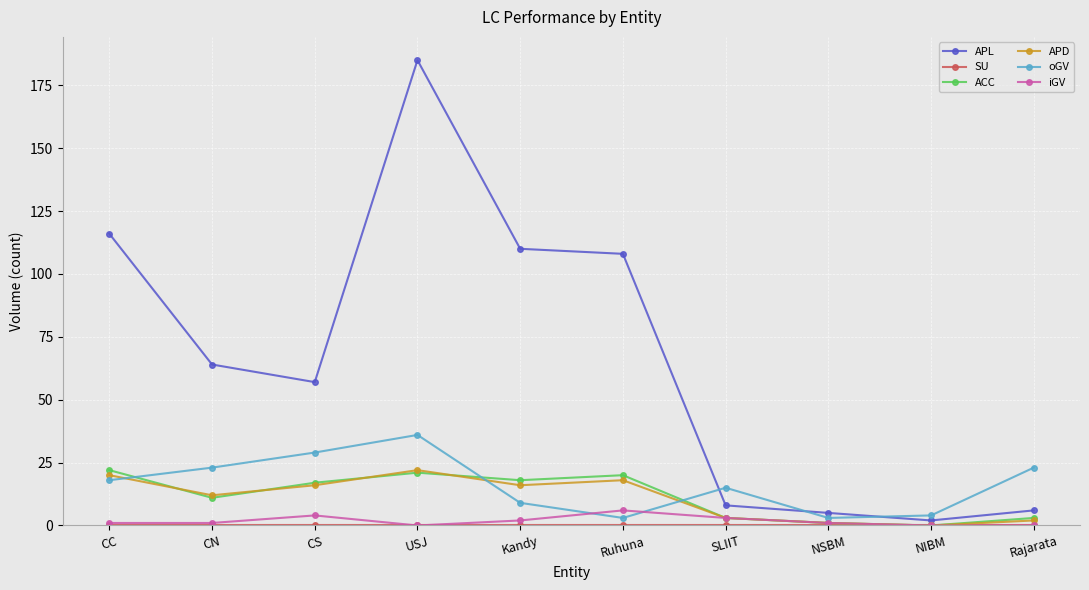

How many data points does each series have?

10